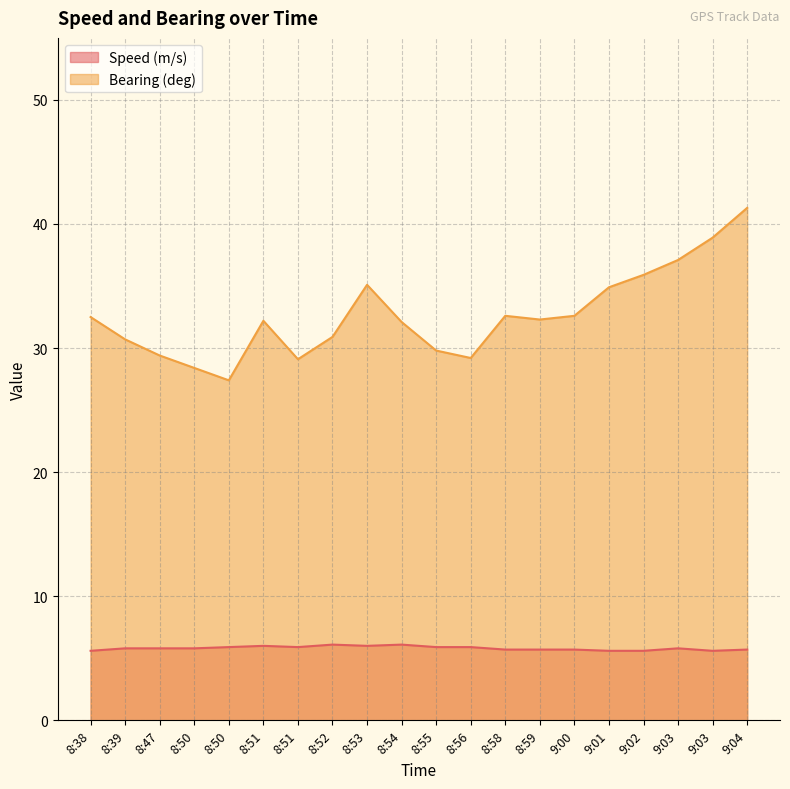

Rank the series by their maximum value, from lowest to highest.

Speed (m/s), Bearing (deg)